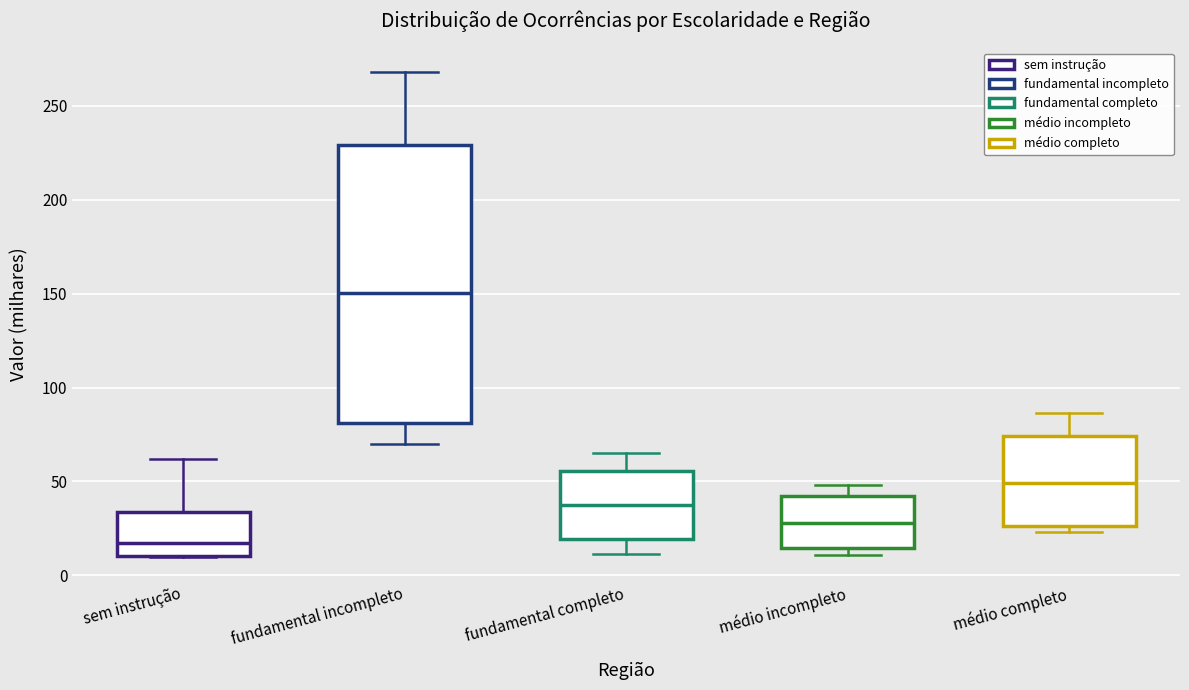

Which box is the tallest, from its lower edge to its upper edge?

fundamental incompleto